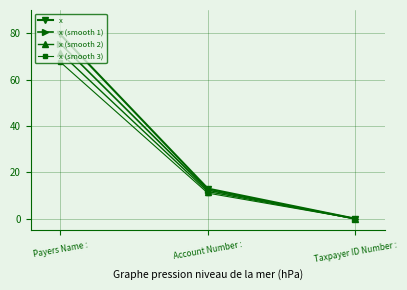

Which series has the largest total across all categories?

x